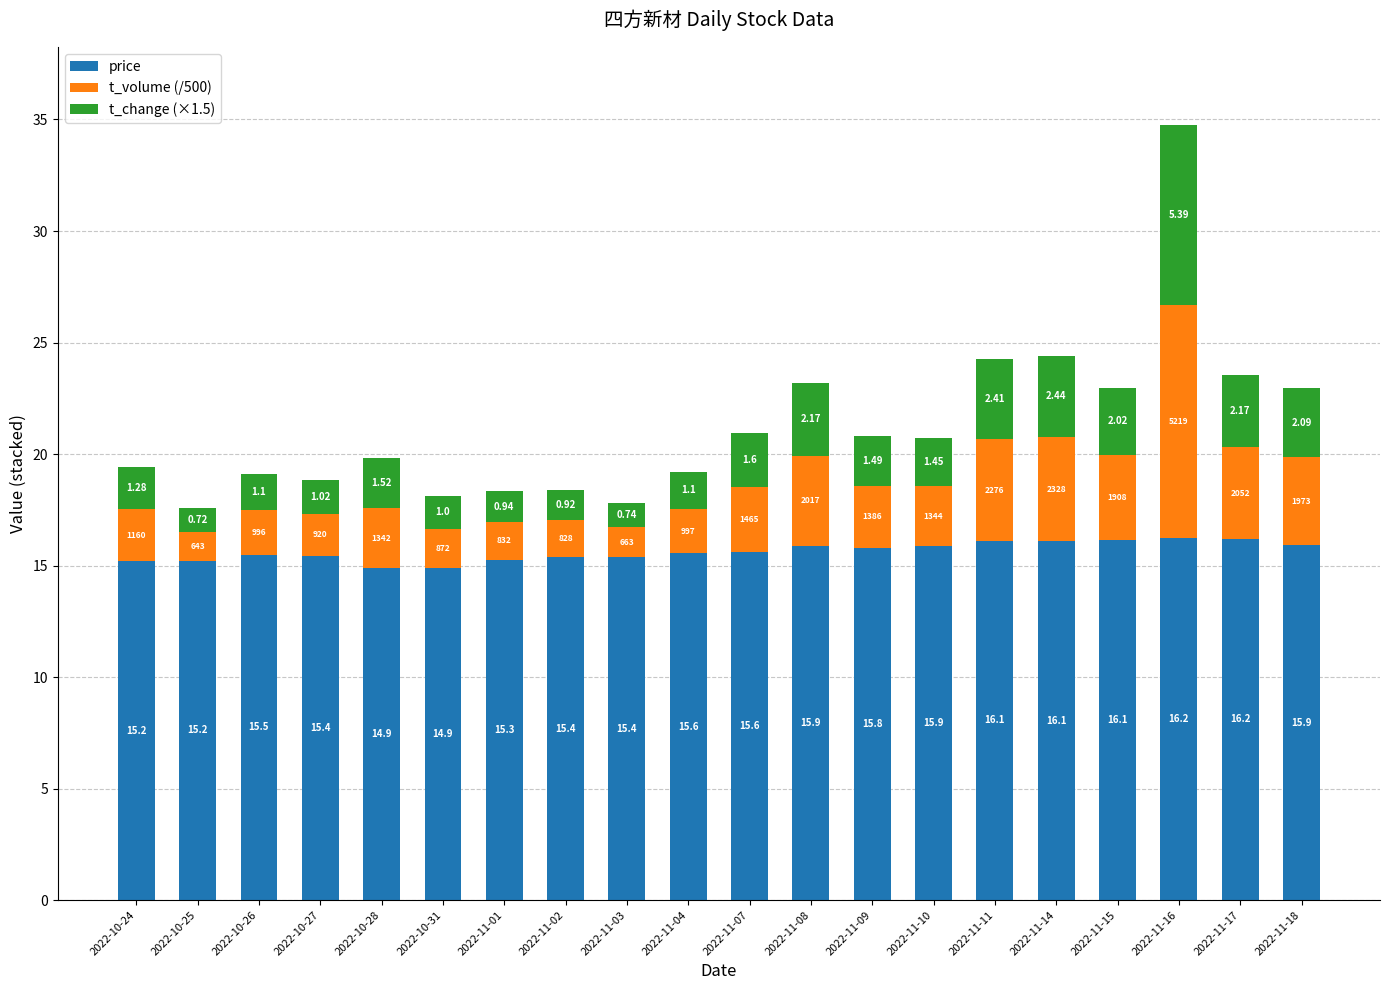

What is the total value across all series at 2022-10-26?

19.1